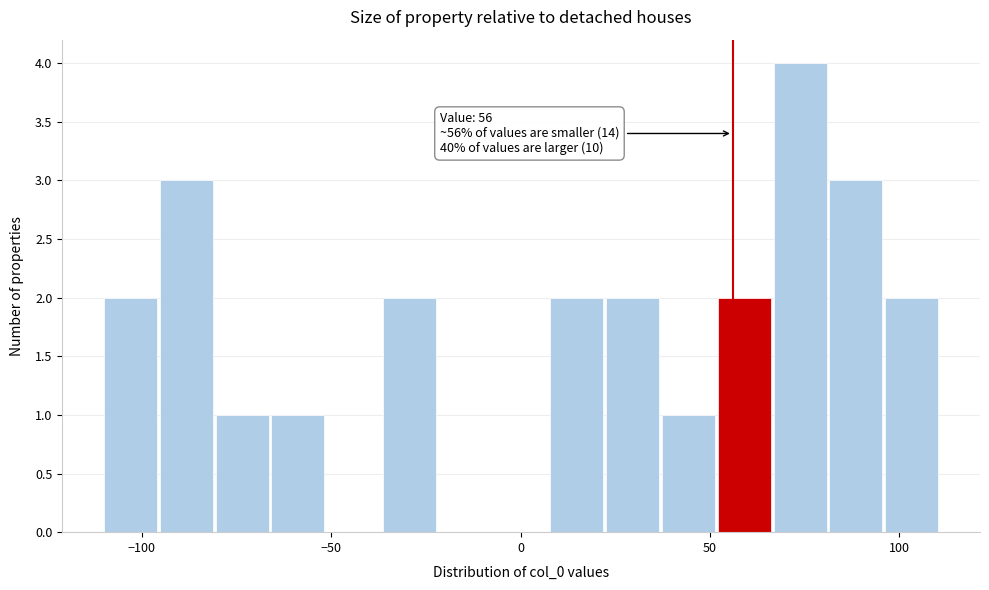

Read against the x-axis, roughly where is the centre of the tallest bar?

75